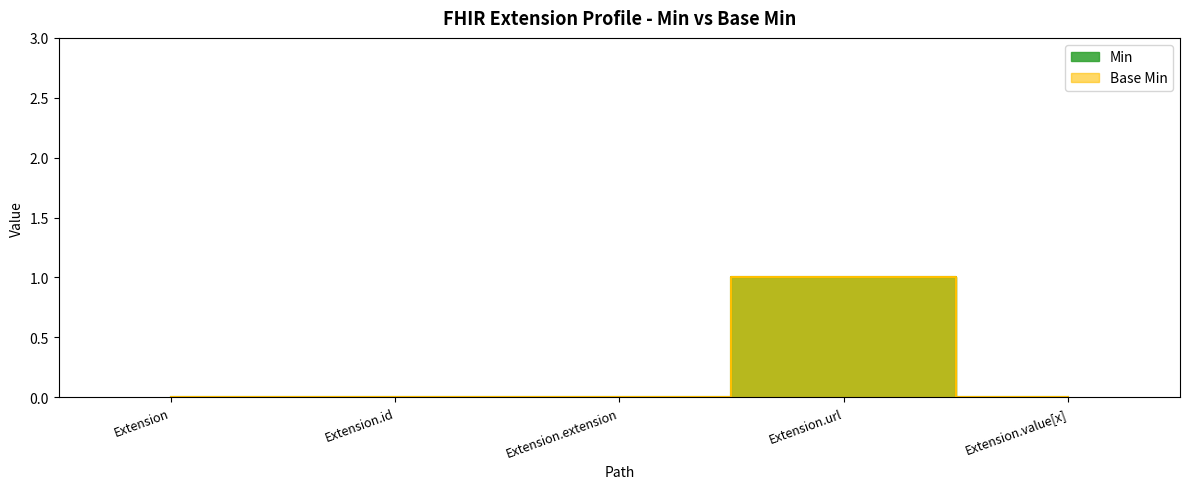

In Min, how many points are higher than both neighbors (excluding endpoints)?

1